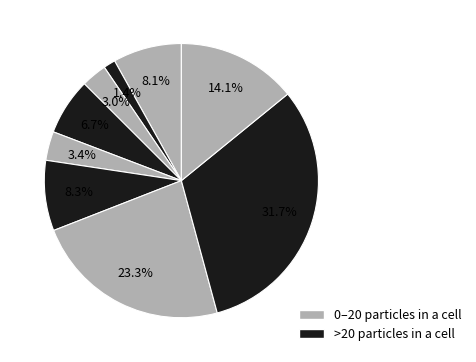

How many segments does this pie chart have?

9